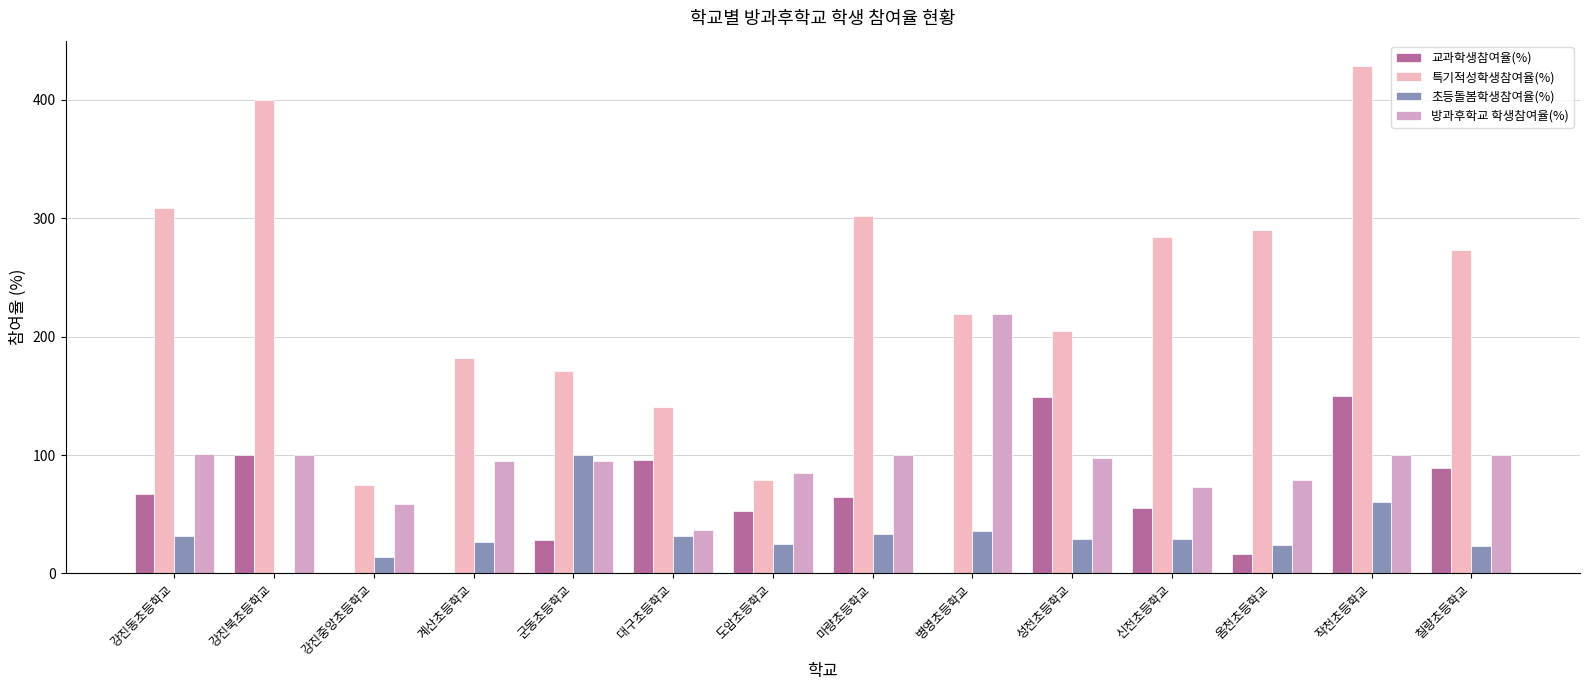

Reading left to right, transcribe all the data shown in this chart.

교과학생참여율(%): 강진동초등학교=67.4	강진북초등학교=100.0	강진중앙초등학교=0.0	계산초등학교=0.0	군동초등학교=28.6	대구초등학교=95.5	도암초등학교=52.8	마량초등학교=64.4	병영초등학교=0.0	성전초등학교=148.9	신전초등학교=55.6	옴천초등학교=16.7	작천초등학교=150.0	칠량초등학교=89.1
특기적성학생참여율(%): 강진동초등학교=309.0	강진북초등학교=400.0	강진중앙초등학교=75.0	계산초등학교=181.7	군동초등학교=171.4	대구초등학교=140.9	도암초등학교=79.2	마량초등학교=302.2	병영초등학교=219.4	성전초등학교=204.4	신전초등학교=284.4	옴천초등학교=290.5	작천초등학교=428.6	칠량초등학교=273.4
초등돌봄학생참여율(%): 강진동초등학교=31.5	강진북초등학교=0.0	강진중앙초등학교=14.0	계산초등학교=26.7	군동초등학교=100.0	대구초등학교=31.8	도암초등학교=24.5	마량초등학교=33.3	병영초등학교=36.1	성전초등학교=28.9	신전초등학교=28.9	옴천초등학교=23.8	작천초등학교=60.7	칠량초등학교=23.4
방과후학교 학생참여율(%): 강진동초등학교=101.1	강진북초등학교=100.0	강진중앙초등학교=58.8	계산초등학교=95.0	군동초등학교=95.2	대구초등학교=36.4	도암초등학교=84.9	마량초등학교=100.0	병영초등학교=219.4	성전초등학교=97.8	신전초등학교=73.3	옴천초등학교=78.6	작천초등학교=100.0	칠량초등학교=100.0